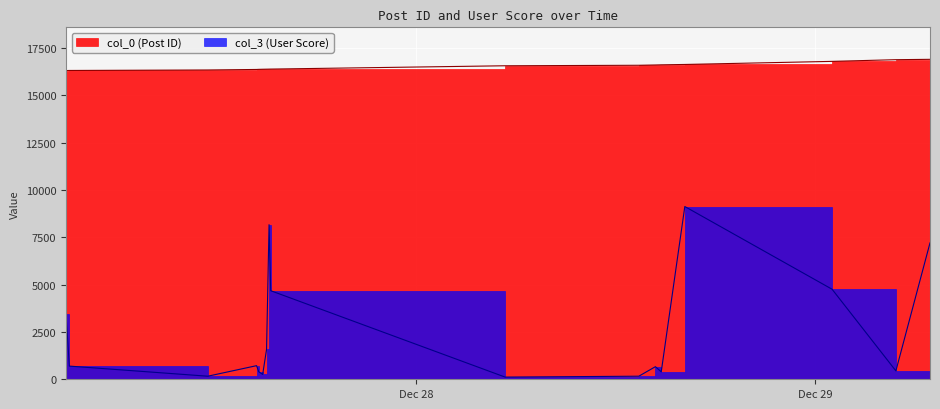

Rank the series by their average value, from highest to lowest.

col_0, col_3